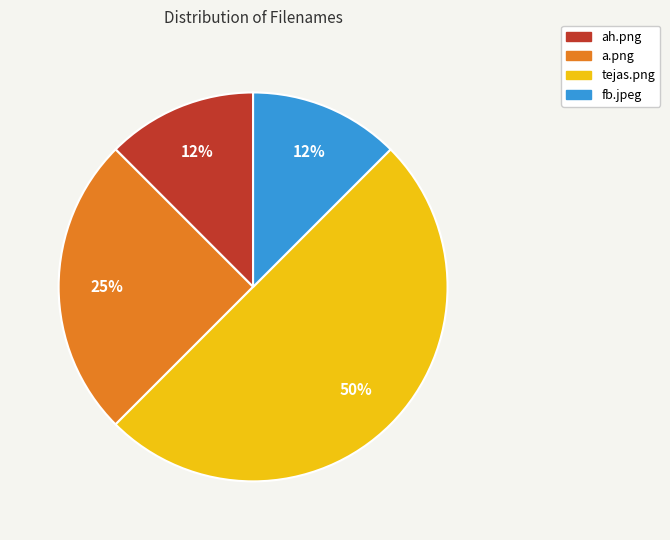

To the nearest percent, what percentage of the pie is a.png?

25%